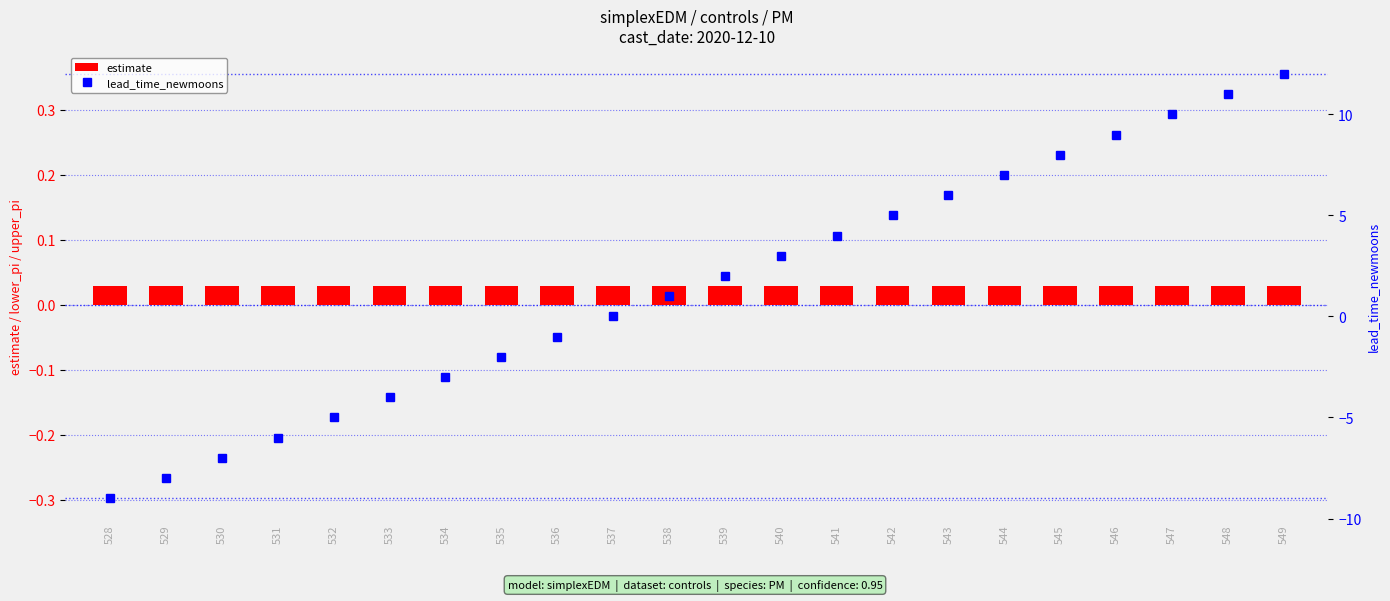

Is the value of lead_time_newmoons at 543 greater than the value of estimate at 544?

Yes